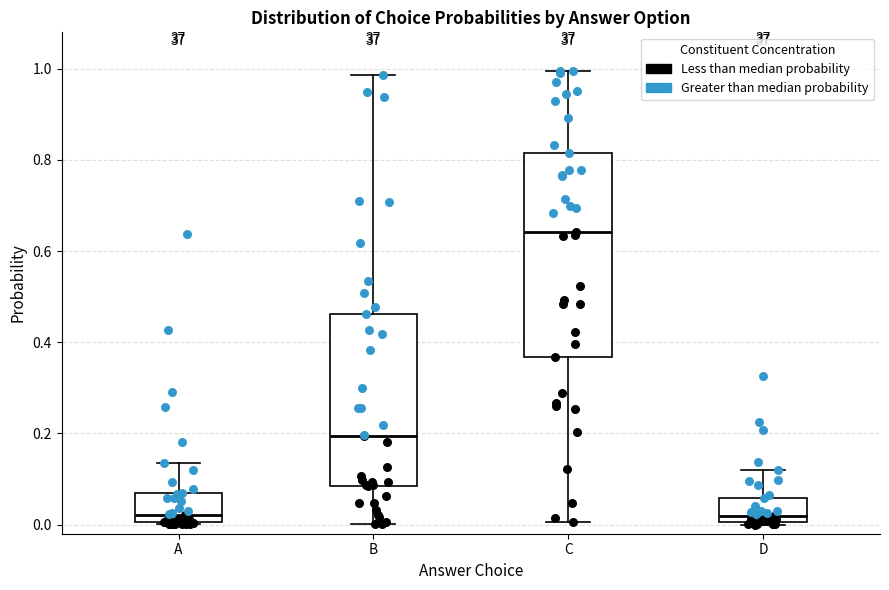

Reading left to right, read every box against the y-axis: the position of its median line, the range the box covers, and the ends of its whiskers. The values are not printed on the chart, so give them approximately, as read against the axis.

A: median 0.02, box 0.00 to 0.06, whiskers 0.00 to 0.14
B: median 0.20, box 0.08 to 0.46, whiskers 0.00 to 0.98
C: median 0.64, box 0.36 to 0.82, whiskers 0.00 to 1.00
D: median 0.02, box 0.00 to 0.06, whiskers 0.00 (just below the box's lower edge) to 0.12